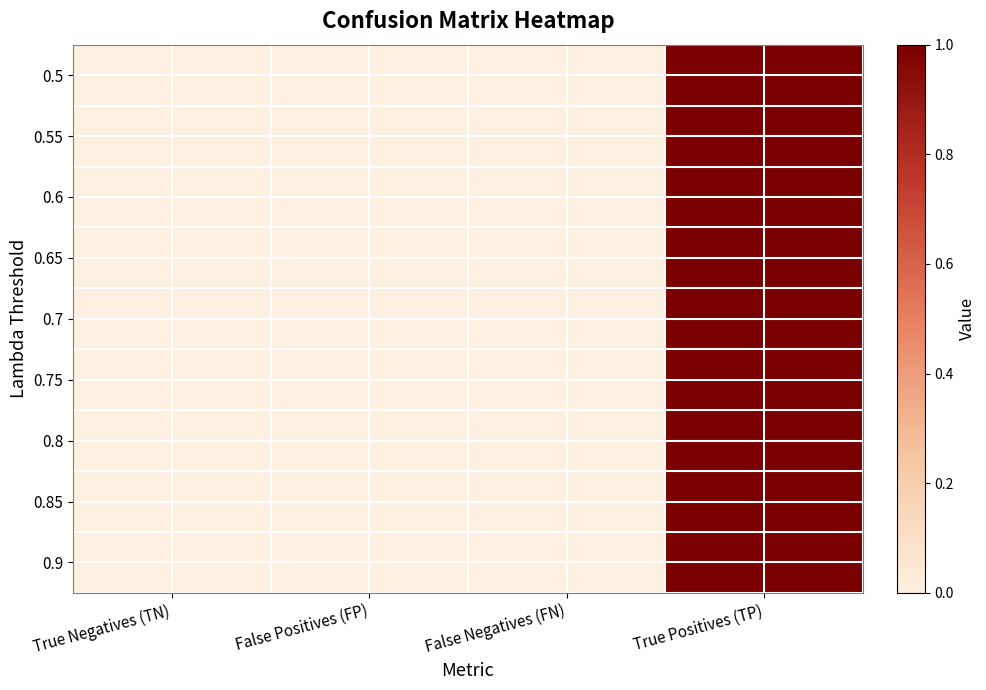

Reading right to left, transcribe all the data shown in this chart.

0.5: True Positives (TP)=1	False Negatives (FN)=0	False Positives (FP)=0	True Negatives (TN)=0
0.55: True Positives (TP)=1	False Negatives (FN)=0	False Positives (FP)=0	True Negatives (TN)=0
0.6: True Positives (TP)=1	False Negatives (FN)=0	False Positives (FP)=0	True Negatives (TN)=0
0.65: True Positives (TP)=1	False Negatives (FN)=0	False Positives (FP)=0	True Negatives (TN)=0
0.7: True Positives (TP)=1	False Negatives (FN)=0	False Positives (FP)=0	True Negatives (TN)=0
0.75: True Positives (TP)=1	False Negatives (FN)=0	False Positives (FP)=0	True Negatives (TN)=0
0.8: True Positives (TP)=1	False Negatives (FN)=0	False Positives (FP)=0	True Negatives (TN)=0
0.85: True Positives (TP)=1	False Negatives (FN)=0	False Positives (FP)=0	True Negatives (TN)=0
0.9: True Positives (TP)=1	False Negatives (FN)=0	False Positives (FP)=0	True Negatives (TN)=0